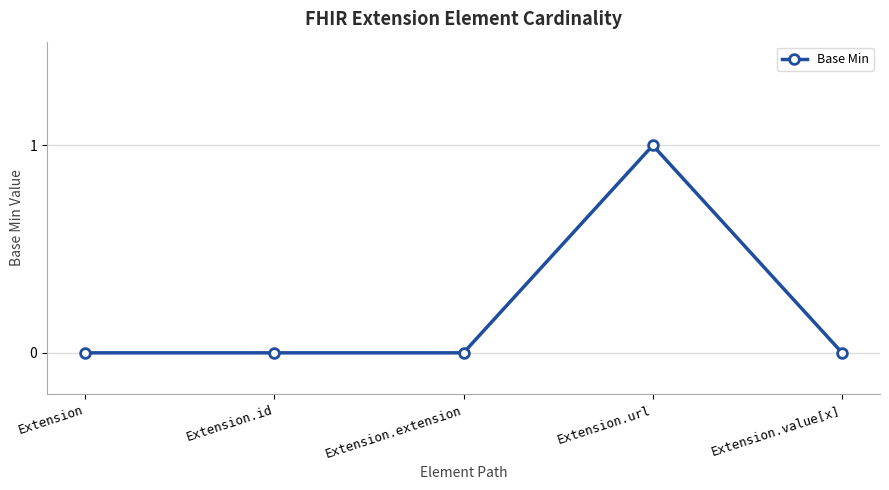

True or false: the data shows 1 at Extension.url.

True